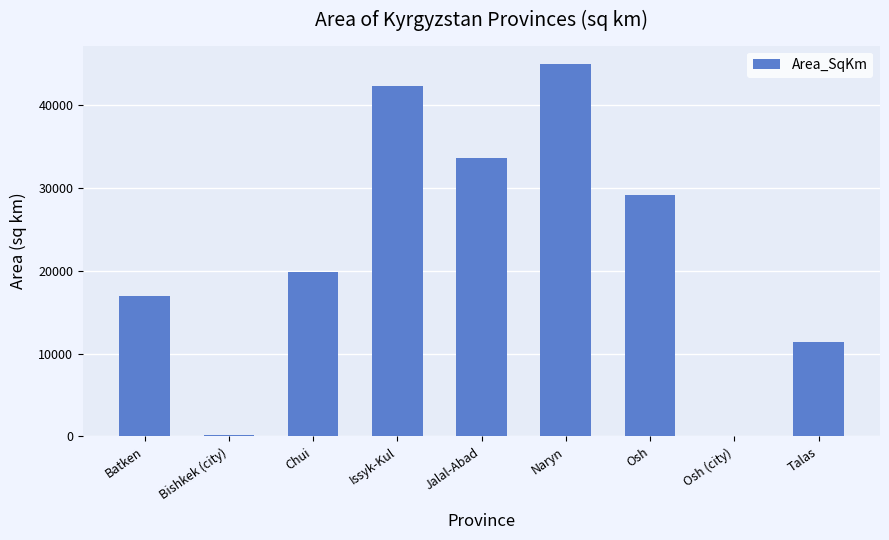

What is the sum of all values?

198537.6